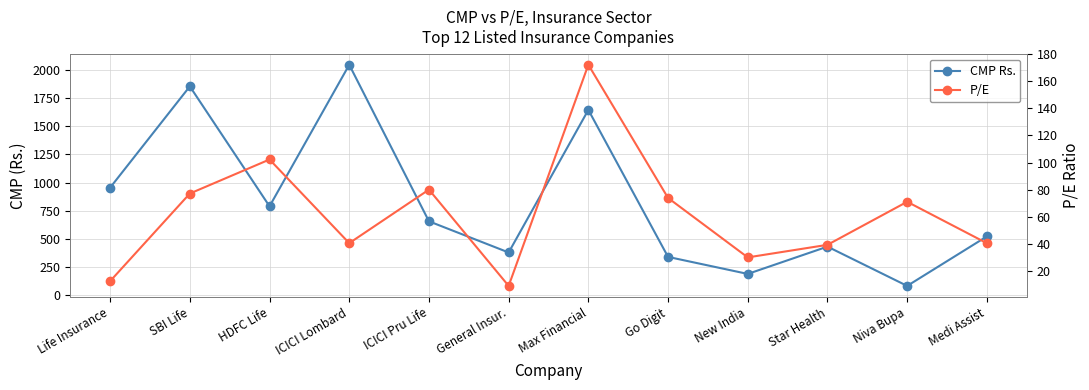

What is the difference between the highest and lowest values at Life Insurance?

942.7